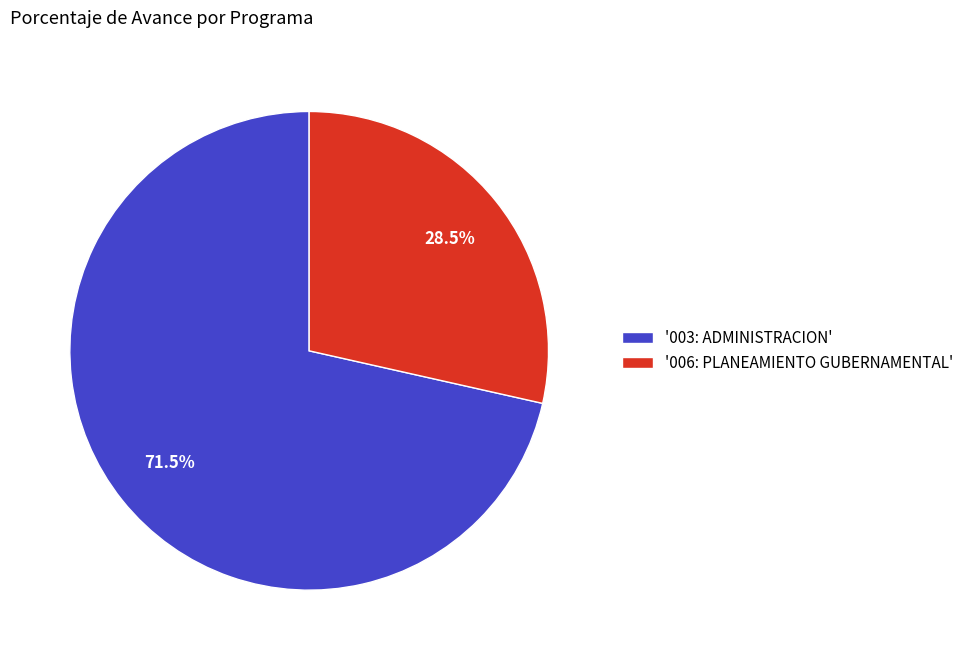

Which category has the biggest portion of the pie?

'003: ADMINISTRACION'